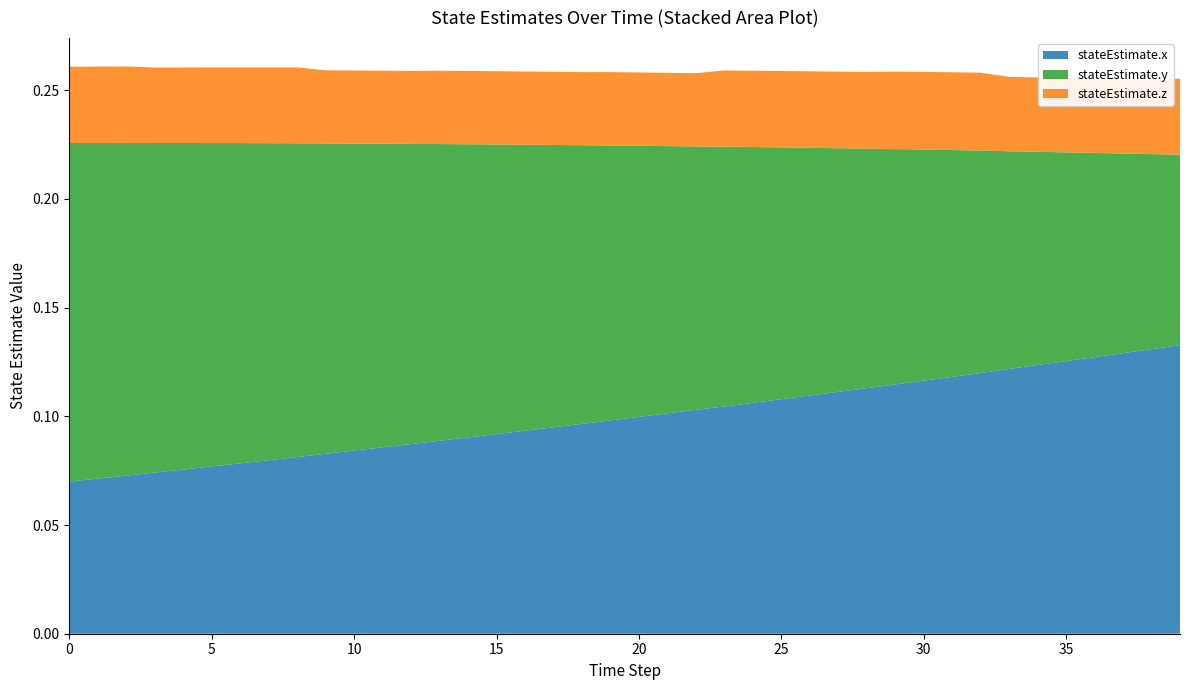

Reading left to right, list all the values displayed in this chart.

stateEstimate.x: 0=0.1	1=0.1	2=0.1	3=0.1	4=0.1	5=0.1	6=0.1	7=0.1	8=0.1	9=0.1	10=0.1	11=0.1	12=0.1	13=0.1	14=0.1	15=0.1	16=0.1	17=0.1	18=0.1	19=0.1	20=0.1	21=0.1	22=0.1	23=0.1	24=0.1	25=0.1	26=0.1	27=0.1	28=0.1	29=0.1	30=0.1	31=0.1	32=0.1	33=0.1	34=0.1	35=0.1	36=0.1	37=0.1	38=0.1	39=0.1
stateEstimate.y: 0=0.2	1=0.2	2=0.2	3=0.2	4=0.2	5=0.1	6=0.1	7=0.1	8=0.1	9=0.1	10=0.1	11=0.1	12=0.1	13=0.1	14=0.1	15=0.1	16=0.1	17=0.1	18=0.1	19=0.1	20=0.1	21=0.1	22=0.1	23=0.1	24=0.1	25=0.1	26=0.1	27=0.1	28=0.1	29=0.1	30=0.1	31=0.1	32=0.1	33=0.1	34=0.1	35=0.1	36=0.1	37=0.1	38=0.1	39=0.1
stateEstimate.z: 0=0.0	1=0.0	2=0.0	3=0.0	4=0.0	5=0.0	6=0.0	7=0.0	8=0.0	9=0.0	10=0.0	11=0.0	12=0.0	13=0.0	14=0.0	15=0.0	16=0.0	17=0.0	18=0.0	19=0.0	20=0.0	21=0.0	22=0.0	23=0.0	24=0.0	25=0.0	26=0.0	27=0.0	28=0.0	29=0.0	30=0.0	31=0.0	32=0.0	33=0.0	34=0.0	35=0.0	36=0.0	37=0.0	38=0.0	39=0.0